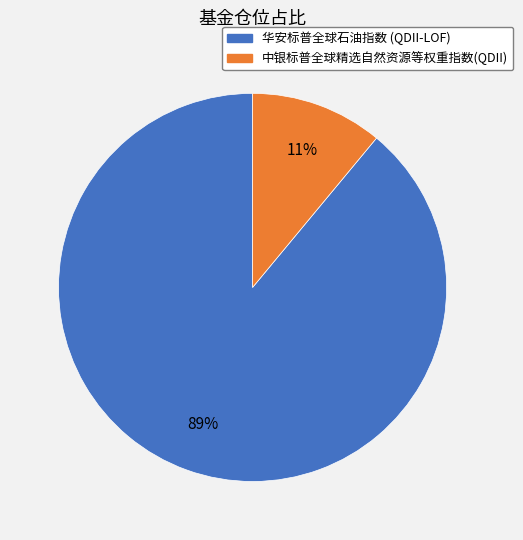

Between 中银标普全球精选自然资源等权重指数(QDII) and 华安标普全球石油指数 (QDII-LOF), which is larger?

华安标普全球石油指数 (QDII-LOF)